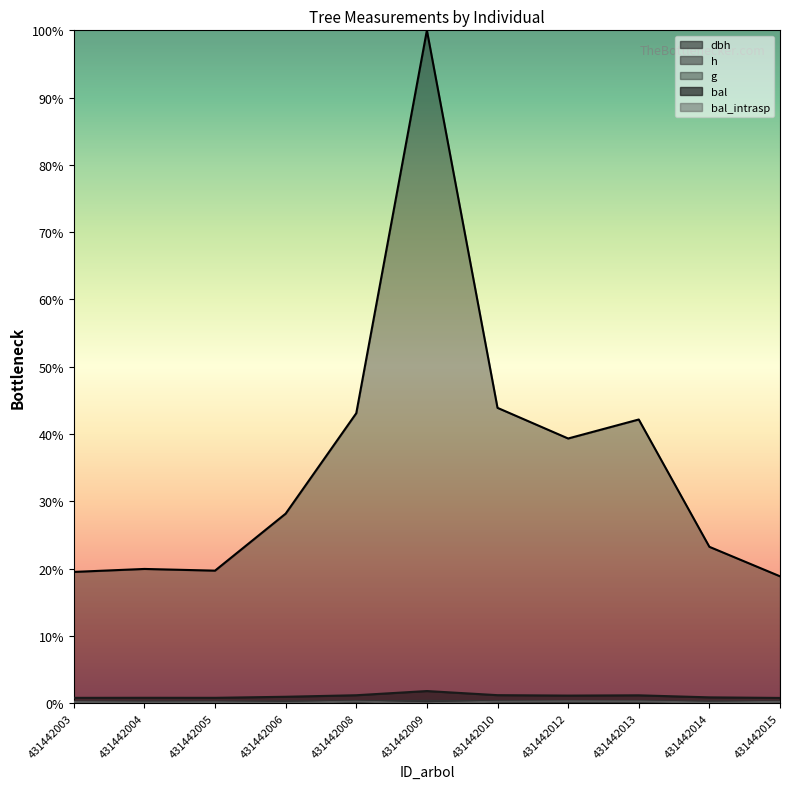

Does the chart have visible grid lines?

No